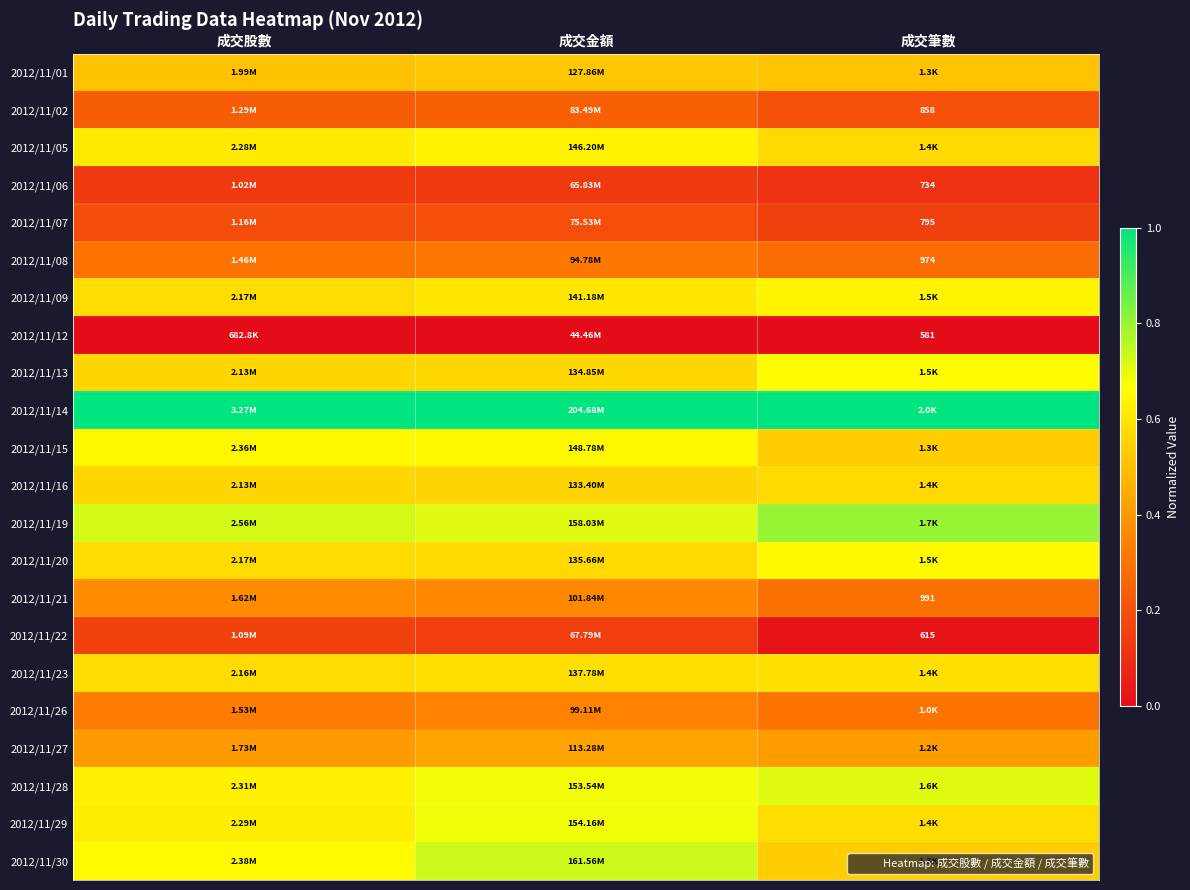

What is the total value across all series at 成交金額?

10.6